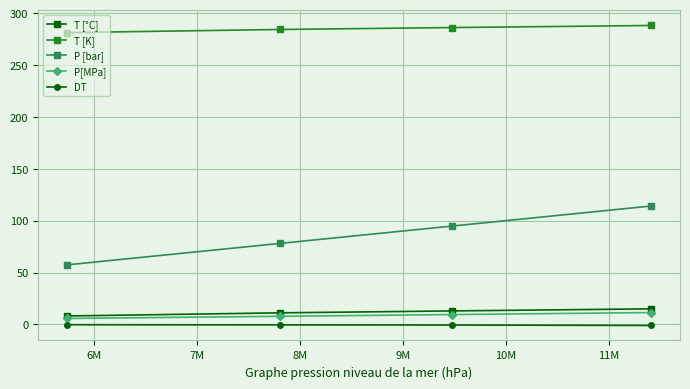

At how many categories does at least one series exceed 223?

4